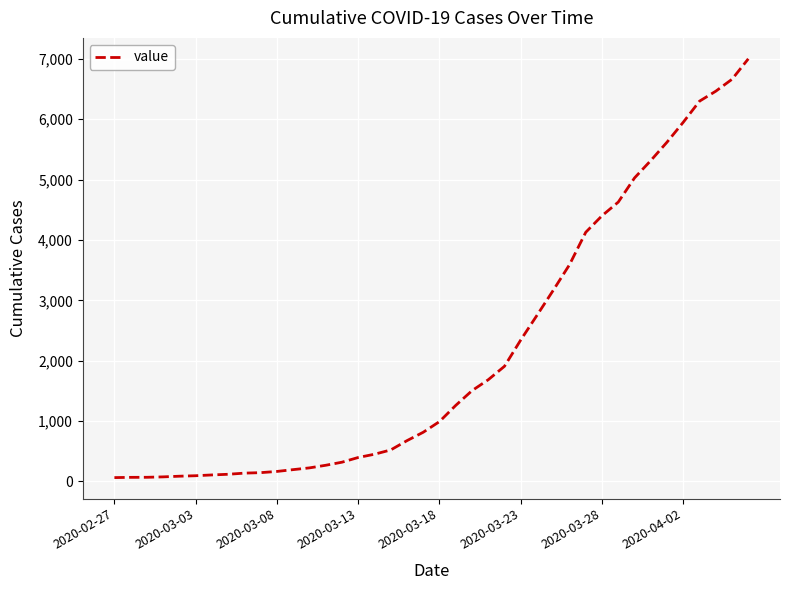

What is the difference between the maximum and minimum values?

6937